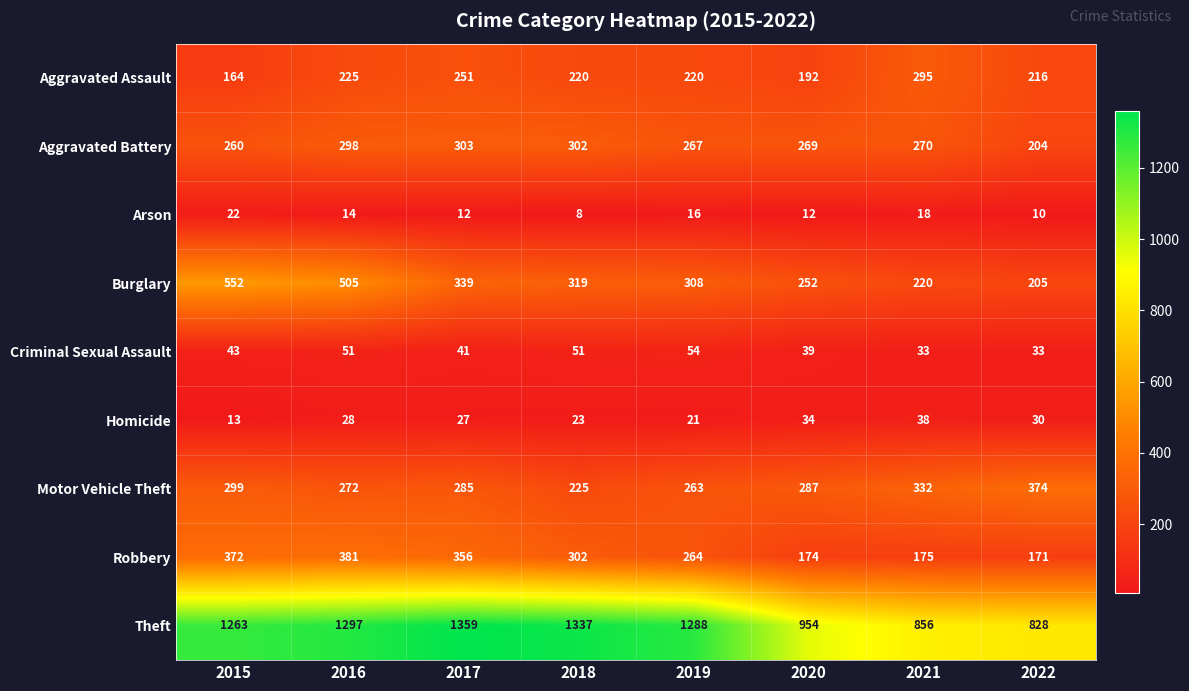

Which series has the largest range (max minus min)?

Theft